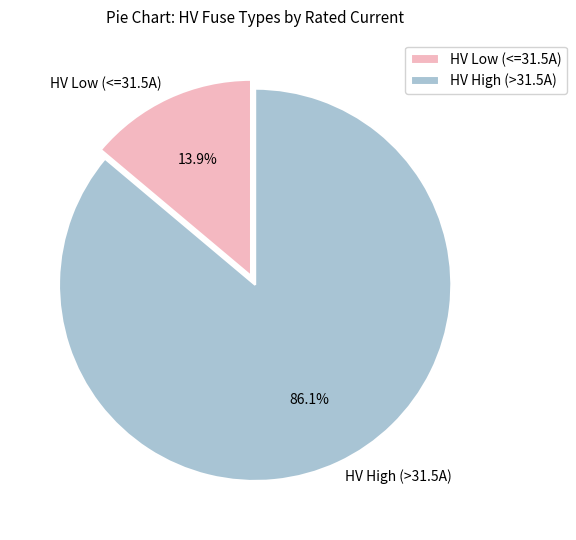

Rank the categories by value from highest to lowest.

HV High (>31.5A), HV Low (<=31.5A)